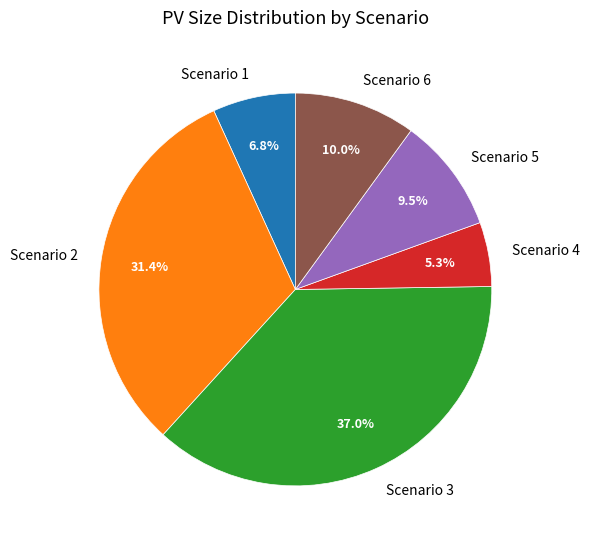

Is the sum of Scenario 5 and Scenario 1 greater than half?

No